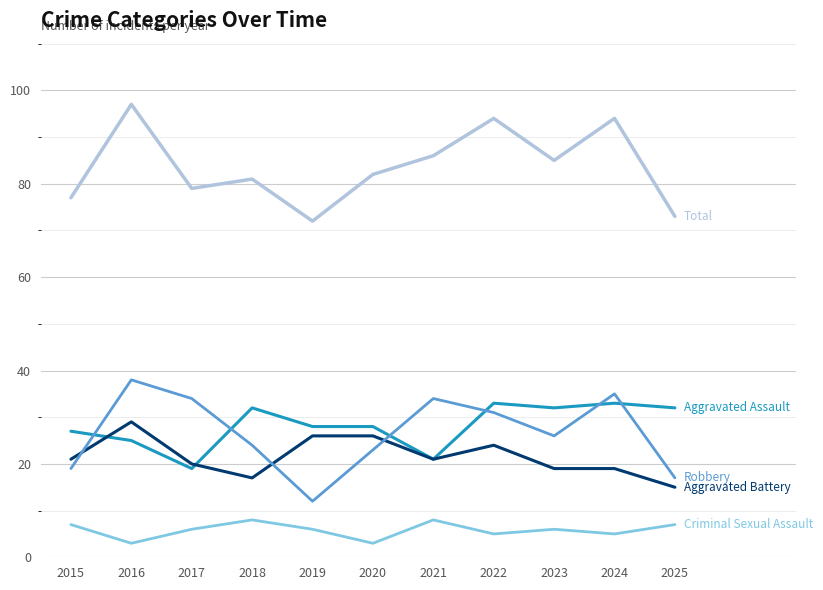

Reading left to right, list all the values displayed in this chart.

Aggravated Assault: 2015=27	2016=25	2017=19	2018=32	2019=28	2020=28	2021=21	2022=33	2023=32	2024=33	2025=32
Aggravated Battery: 2015=21	2016=29	2017=20	2018=17	2019=26	2020=26	2021=21	2022=24	2023=19	2024=19	2025=15
Criminal Sexual Assault: 2015=7	2016=3	2017=6	2018=8	2019=6	2020=3	2021=8	2022=5	2023=6	2024=5	2025=7
Robbery: 2015=19	2016=38	2017=34	2018=24	2019=12	2020=23	2021=34	2022=31	2023=26	2024=35	2025=17
Total: 2015=77	2016=97	2017=79	2018=81	2019=72	2020=82	2021=86	2022=94	2023=85	2024=94	2025=73